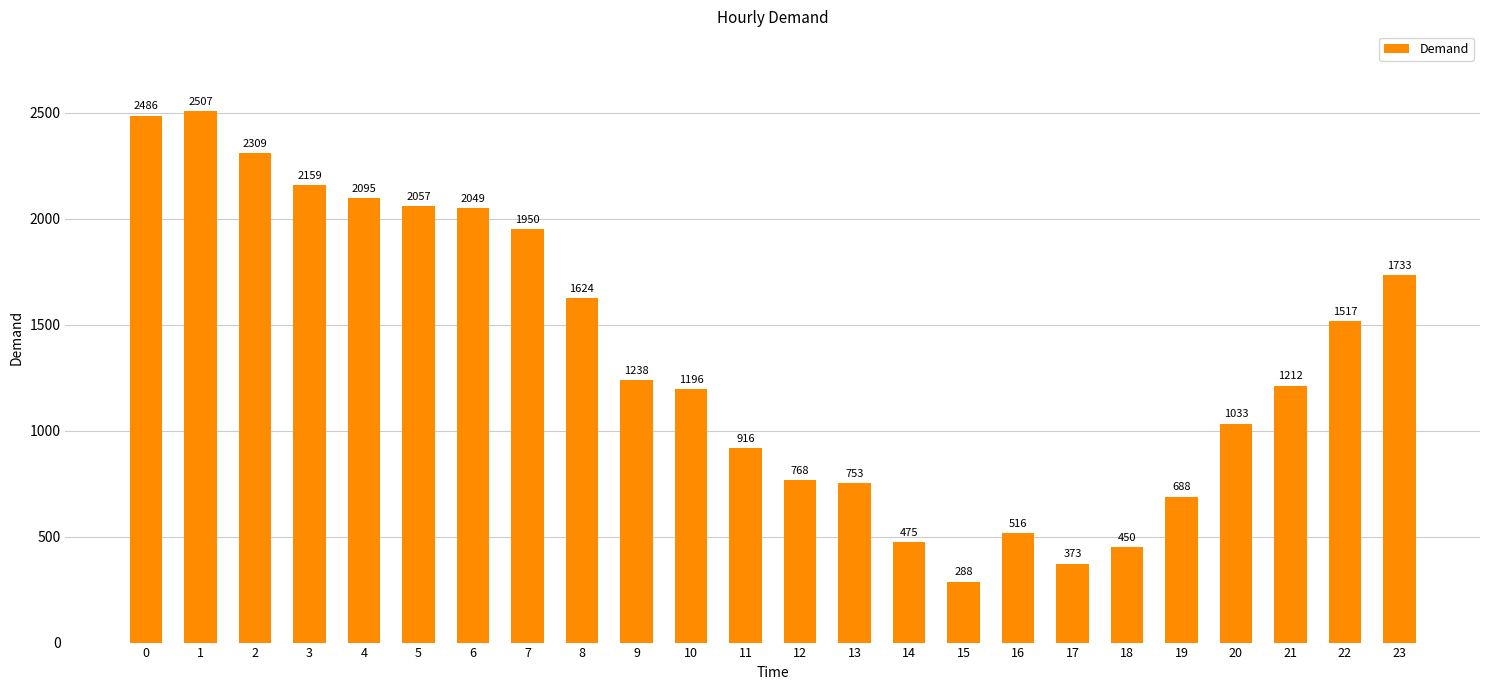

What is the sum of all values?

32392